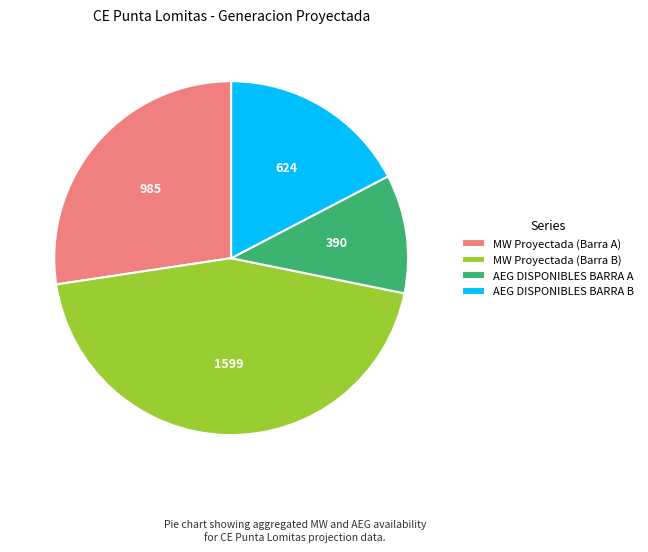

Which has a higher value, AEG DISPONIBLES BARRA A or MW Proyectada (Barra B)?

MW Proyectada (Barra B)